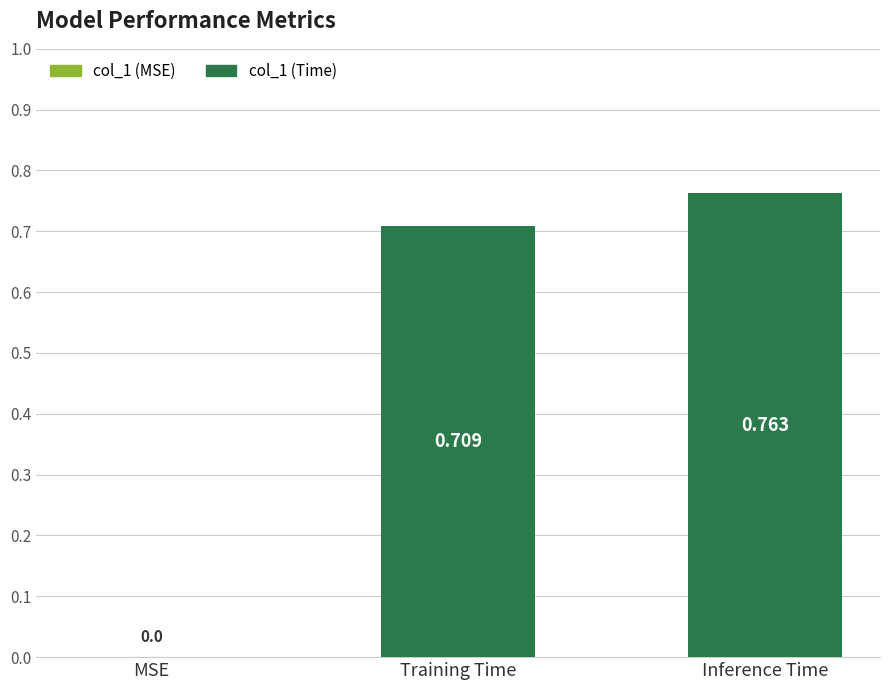

The value at MSE is 0.0. True or false?

True